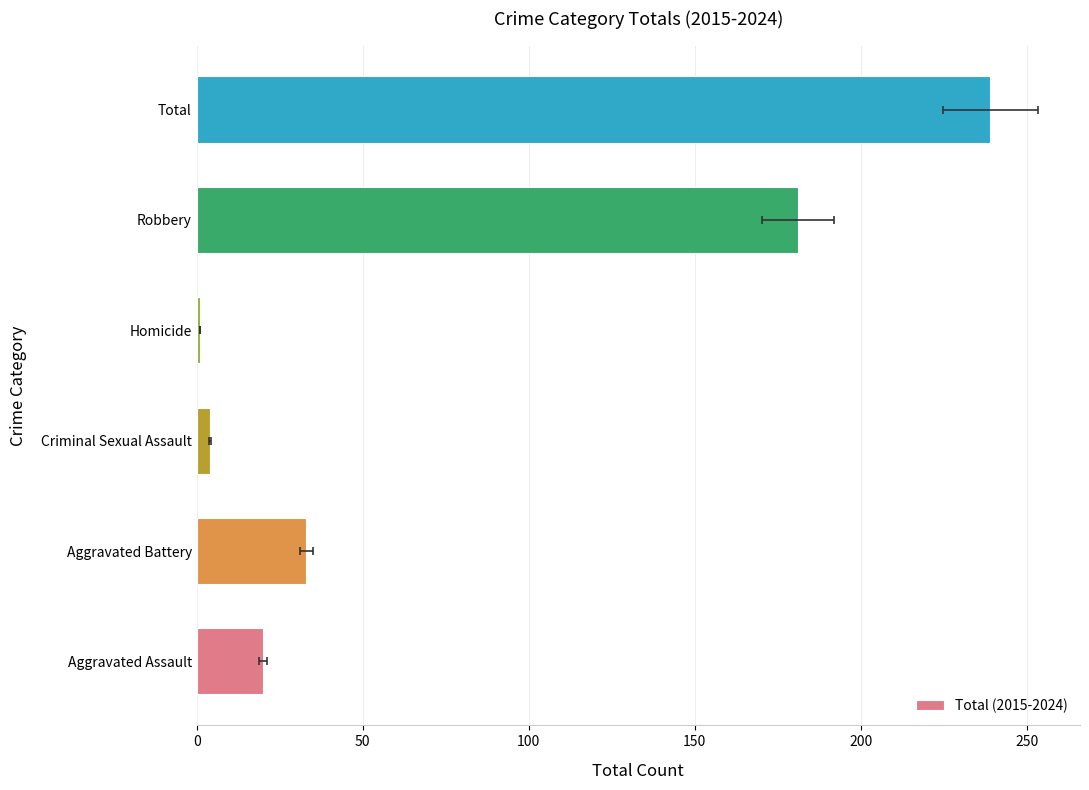

What is the minimum value shown in the chart?

1